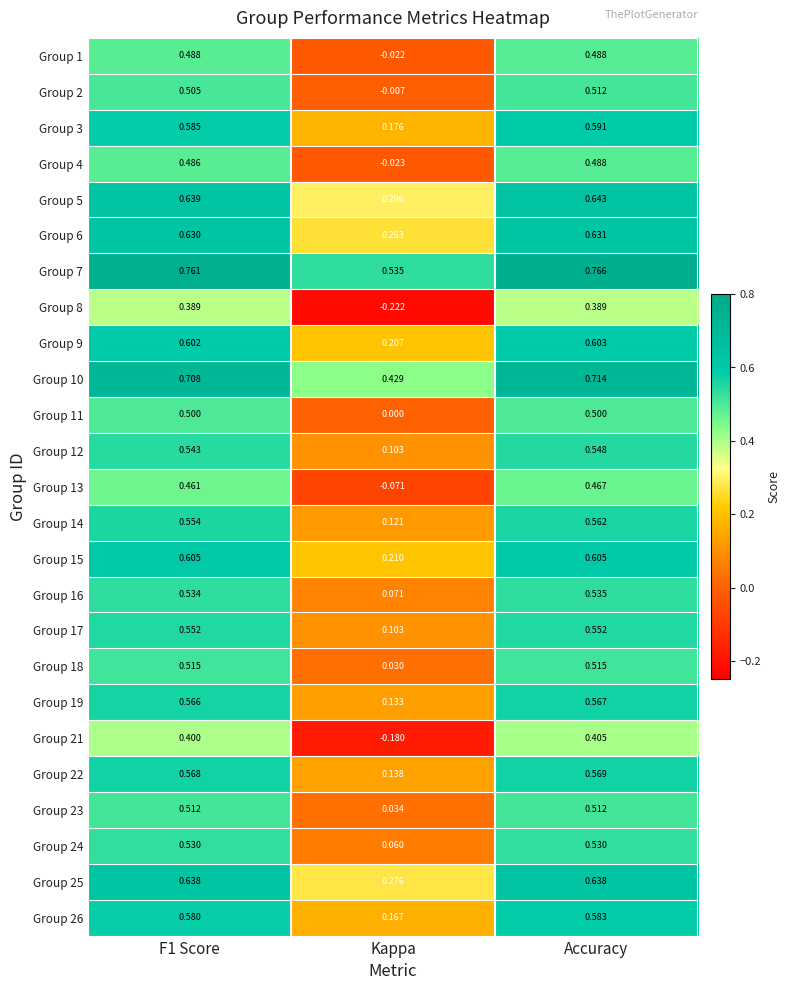

At which category does the chart reach its minimum across all series?

Kappa